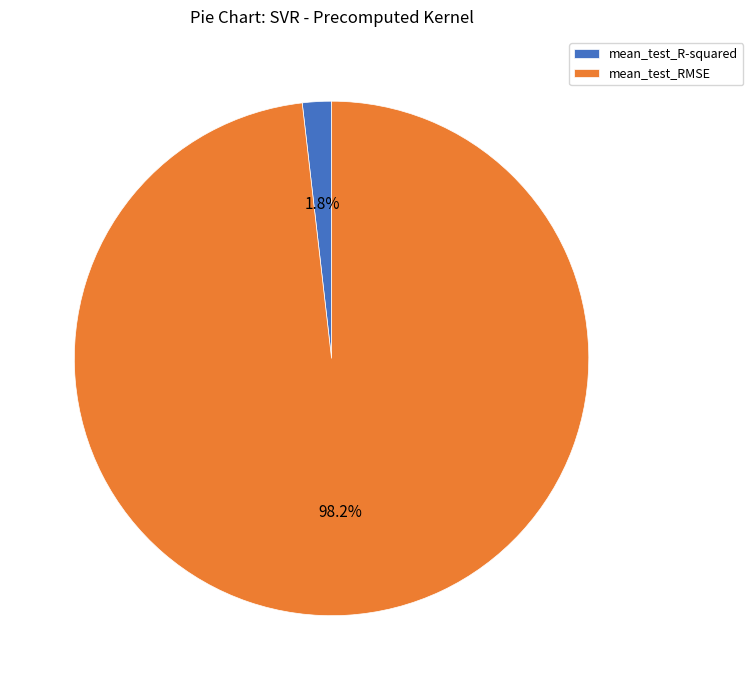

How many segments does this pie chart have?

2